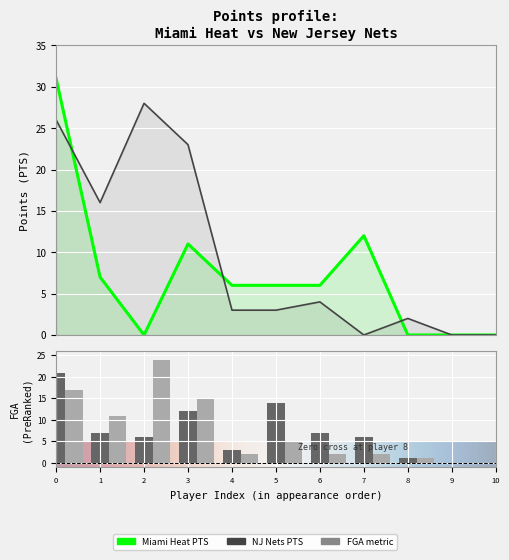

Are the bars grouped side by side (vs. stacked)?

Yes